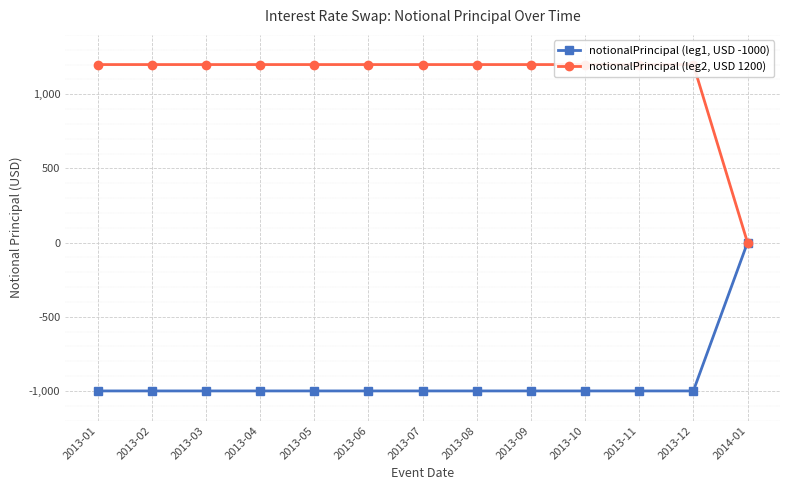

What is the value of the notionalPrincipal (leg1, USD -1000) point at the 11th from the left?

-1000